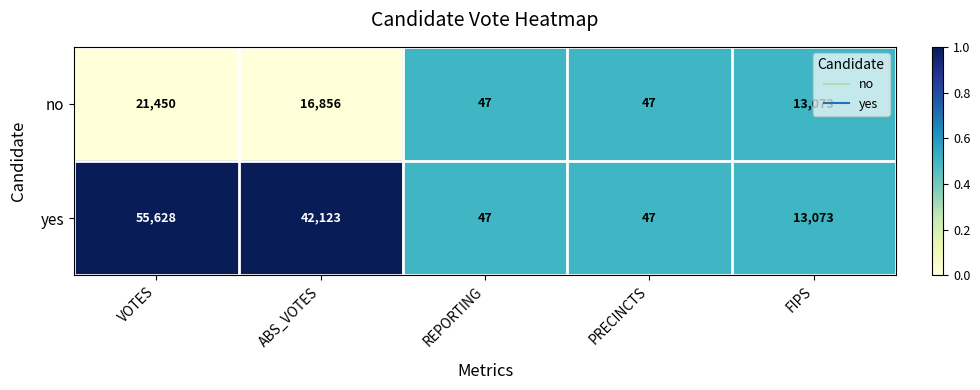

What is the difference between the maximum and minimum values in the yes series?

55581